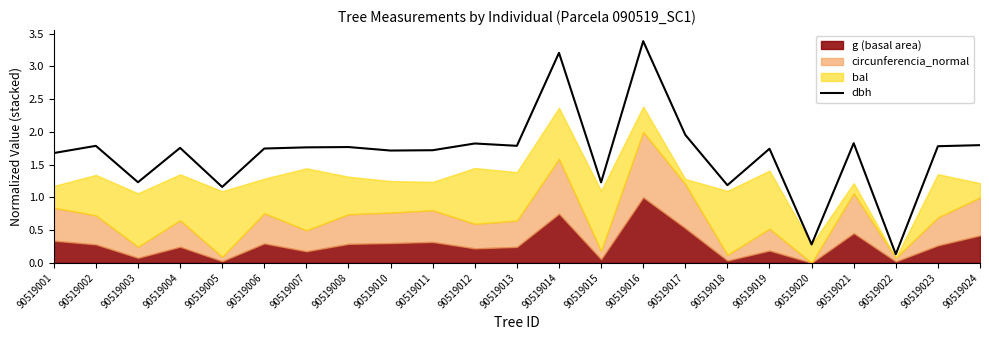

How many data points are less than 1?

2